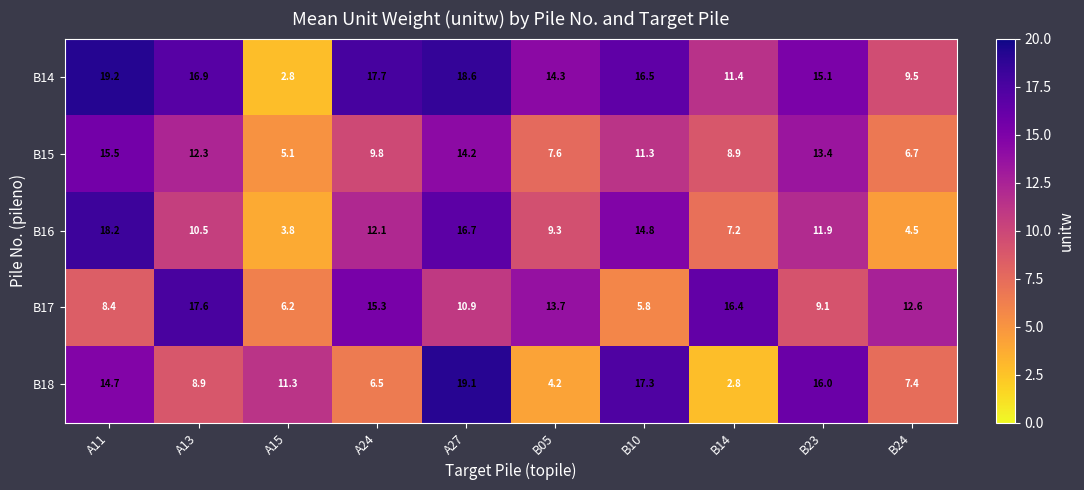

At which category does the chart reach its peak across all series?

A11